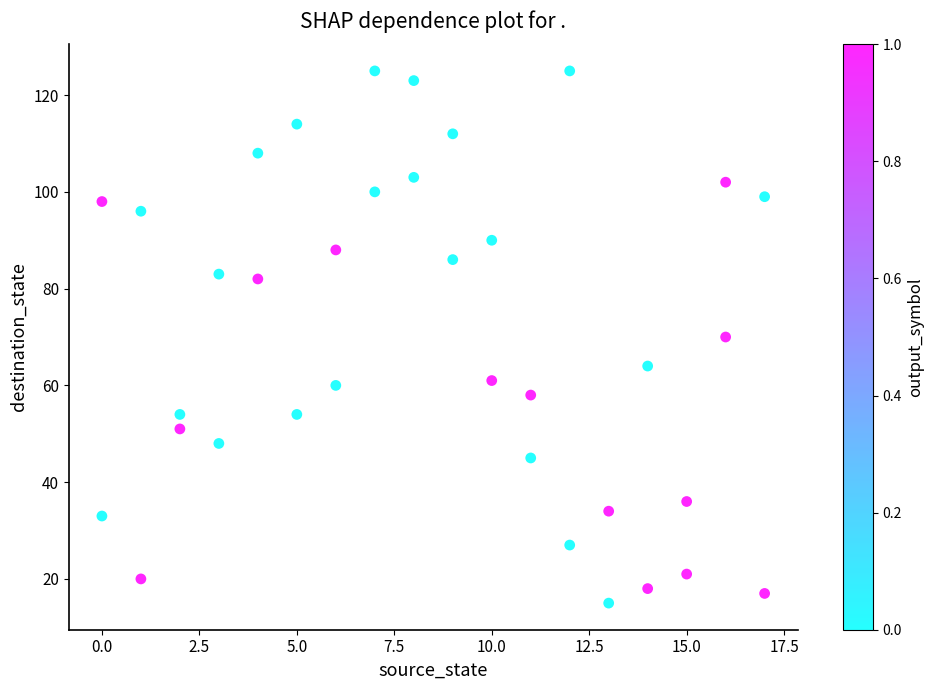

What is the range of Y values (max minus min)?

110